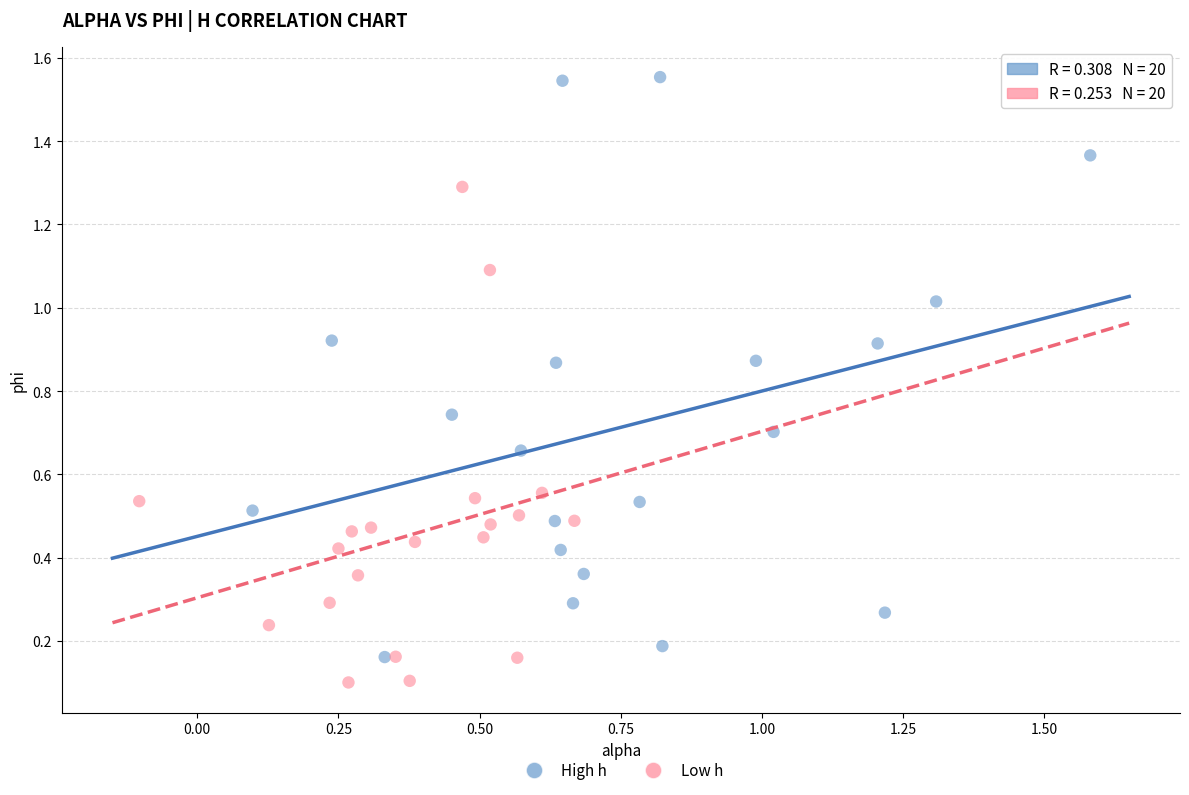

Which series contains the highest Y value?

High h